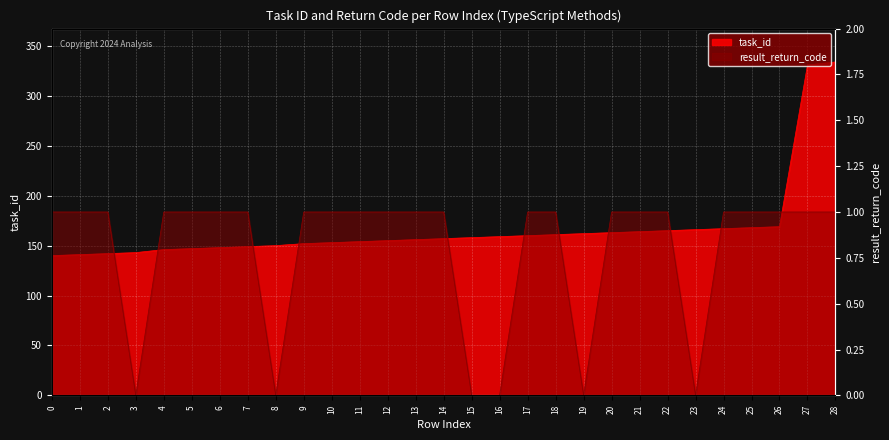

Rank the series by their average value, from highest to lowest.

task_id, result_return_code